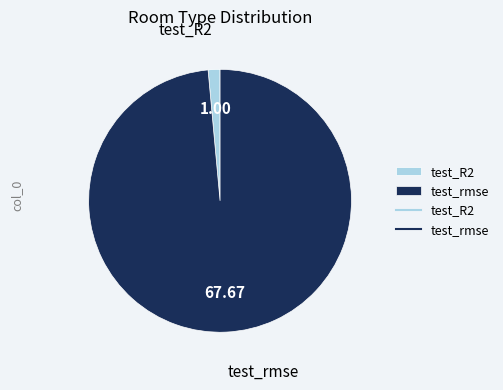

How many segments does this pie chart have?

2